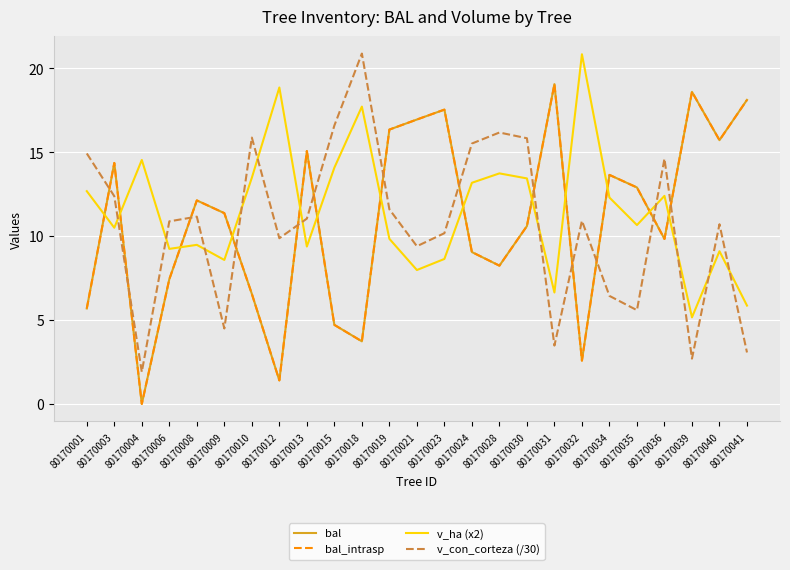

Reading left to right, what are all the values shown in this chart?

bal: 5.7	14.4	0.0	7.4	12.1	11.4	6.6	1.4	15.1	4.7	3.7	16.4	16.9	17.5	9.1	8.2	10.6	19.1	2.6	13.7	12.9	9.8	18.6	15.7	18.1
bal_intrasp: 5.7	14.4	0.0	7.4	12.1	11.4	6.6	1.4	15.1	4.7	3.7	16.4	16.9	17.5	9.1	8.2	10.6	19.1	2.6	13.7	12.9	9.8	18.6	15.7	18.1
v_ha (x2): 12.7	10.5	14.5	9.2	9.5	8.6	13.5	18.9	9.4	14.1	17.7	9.8	8.0	8.6	13.2	13.7	13.4	6.6	20.8	12.3	10.7	12.4	5.2	9.1	5.9
v_con_corteza (/30): 14.9	12.4	1.9	10.9	11.2	4.5	15.9	9.9	11.0	16.6	20.9	11.6	9.4	10.2	15.5	16.2	15.8	3.5	10.9	6.4	5.6	14.6	2.7	10.7	3.1